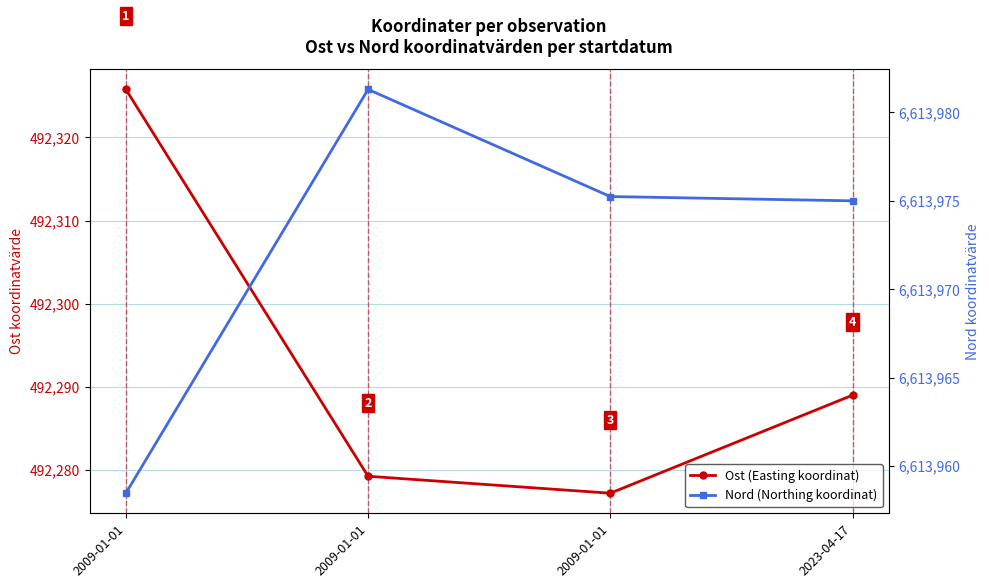

True or false: Nord (Northing koordinat) and Ost (Easting koordinat) intersect in this chart.

False